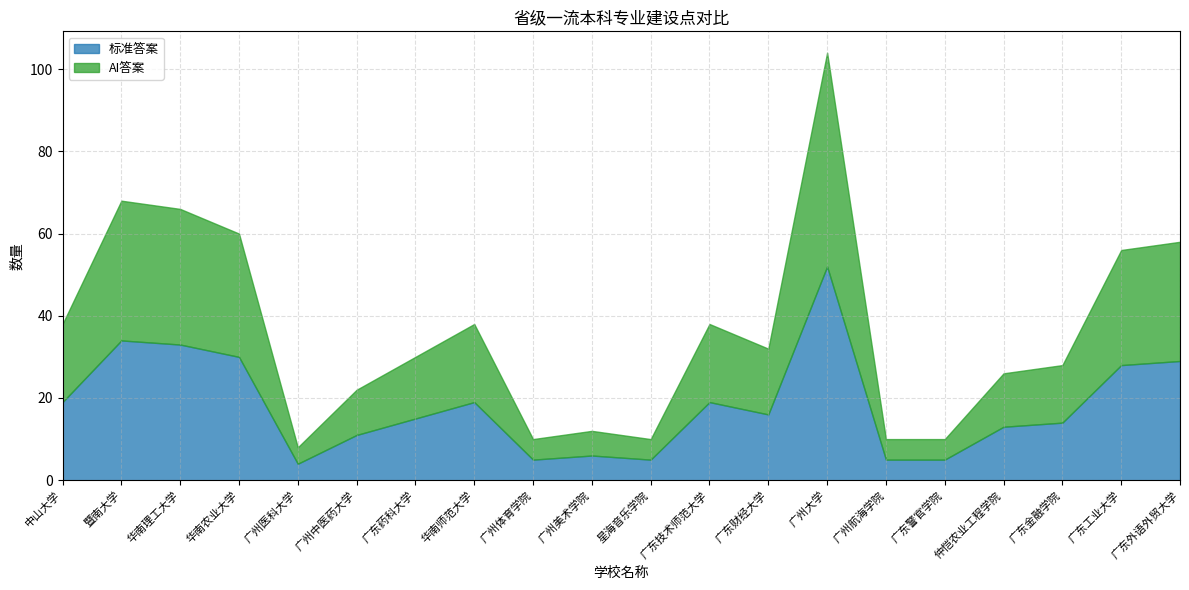

How many lines are shown in the chart?

2